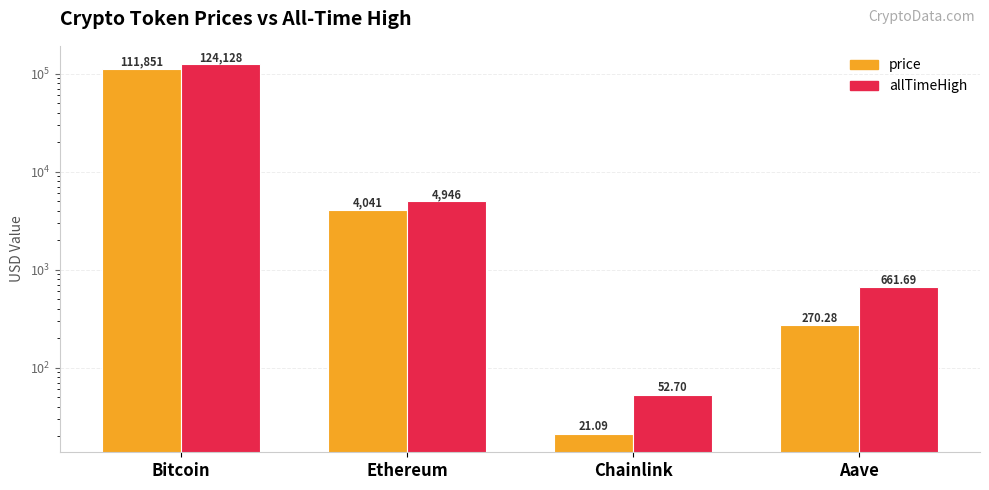

Which series has the widest spread of values?

allTimeHigh